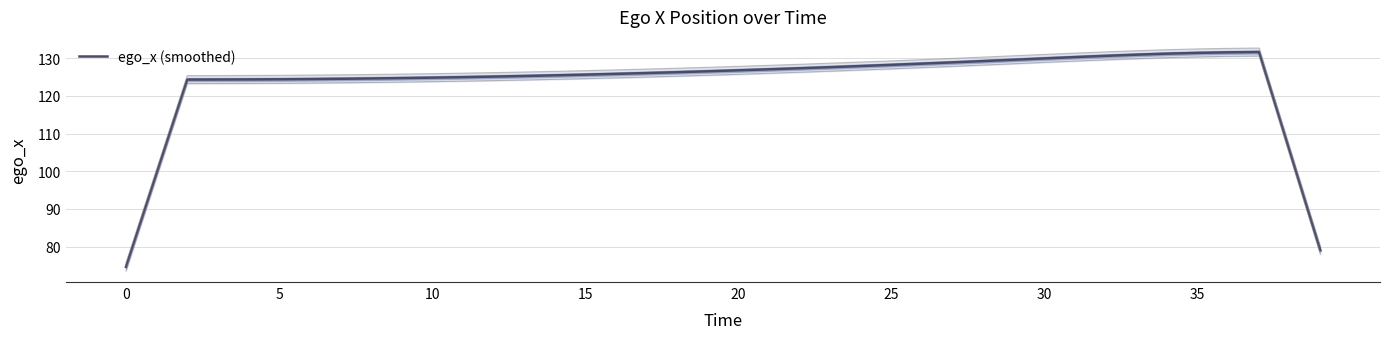

The ego_x (smoothed) series shows 198.8 at 35. True or false?

False